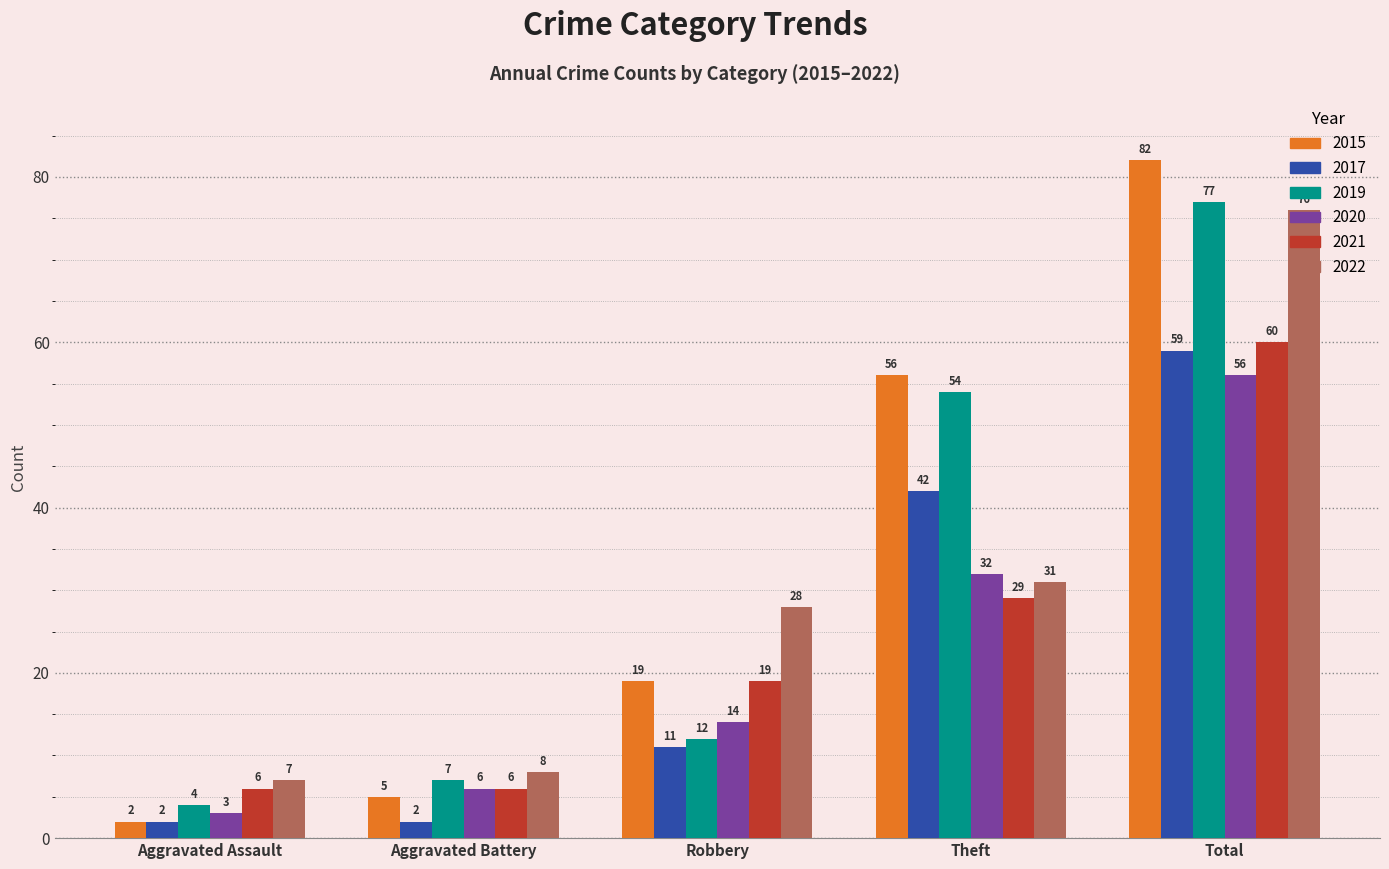

What is the approximate value of 2021 at Theft, to the nearest 10?

30